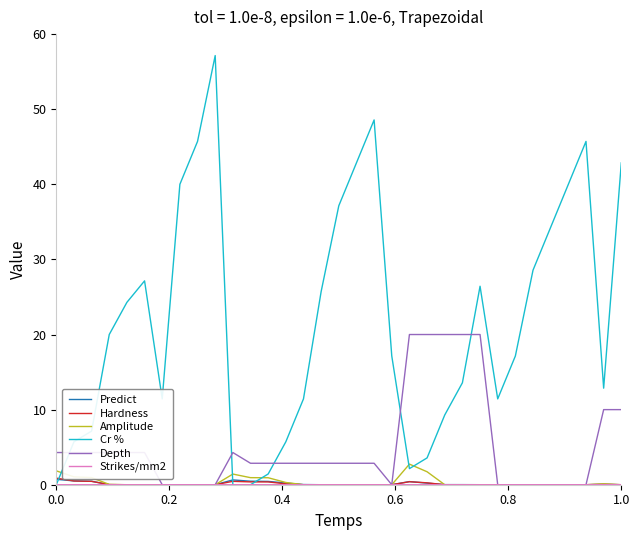

Which series has the largest total across all categories?

Cr %